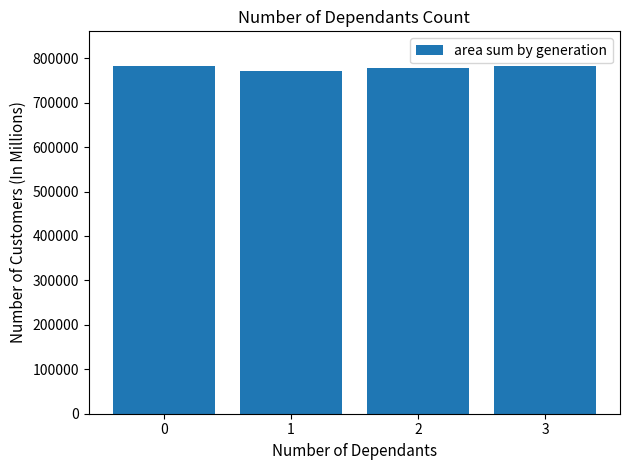

What is the ratio of the value at 3 to the value at 2?

1.0